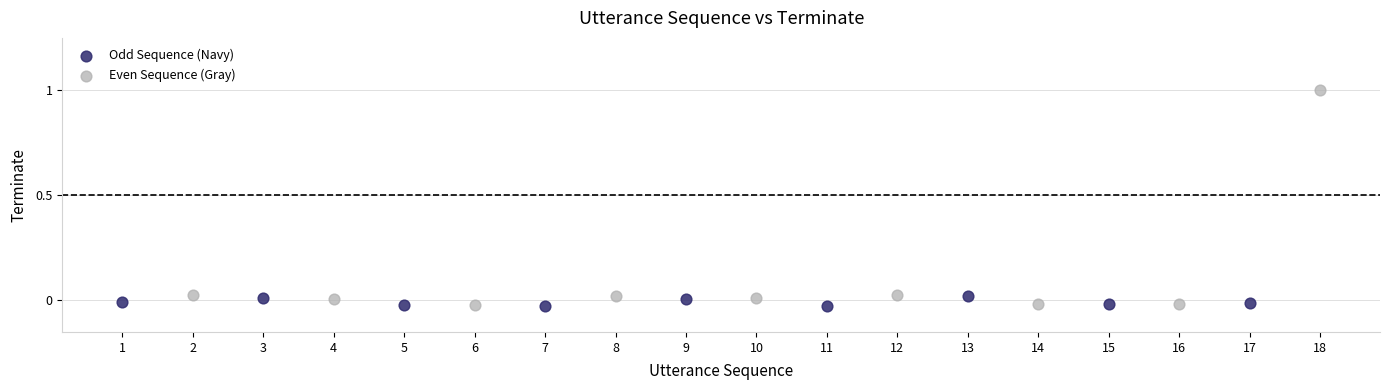

Which series contains the highest Y value?

Even Sequence (Gray)